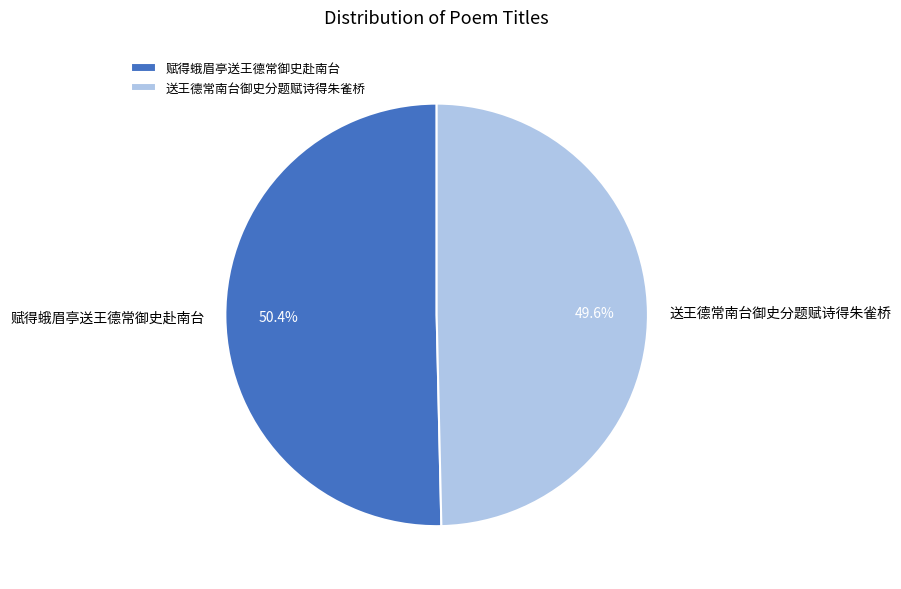

Rank the categories by value from lowest to highest.

送王德常南台御史分题赋诗得朱雀桥, 赋得蛾眉亭送王德常御史赴南台